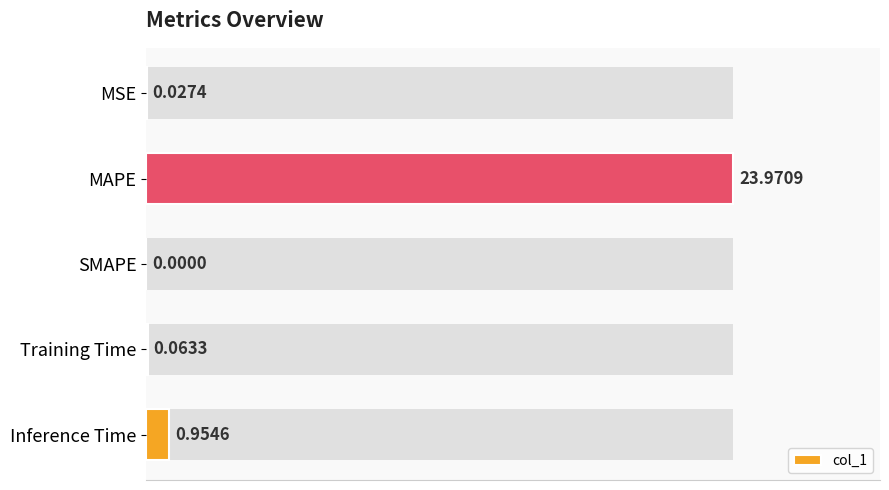

At which label is the value closest to 11?

Inference Time